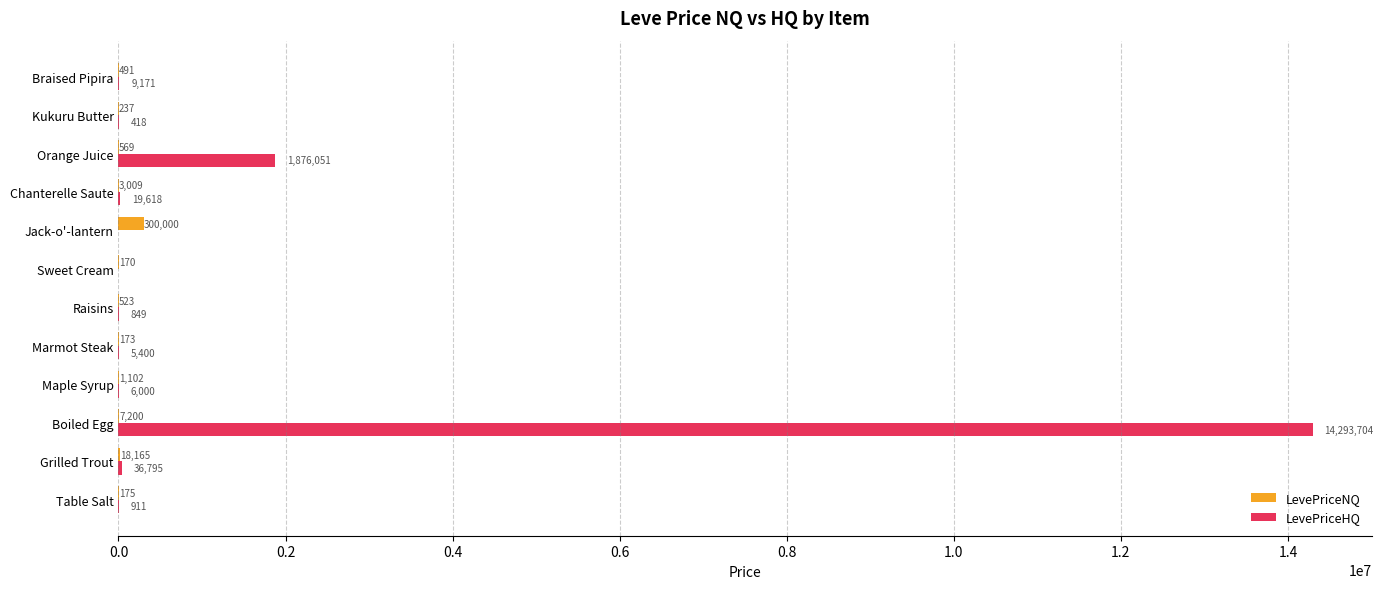

Between Jack-o'-lantern and Braised Pipira, which series saw the biggest shift?

LevePriceNQ